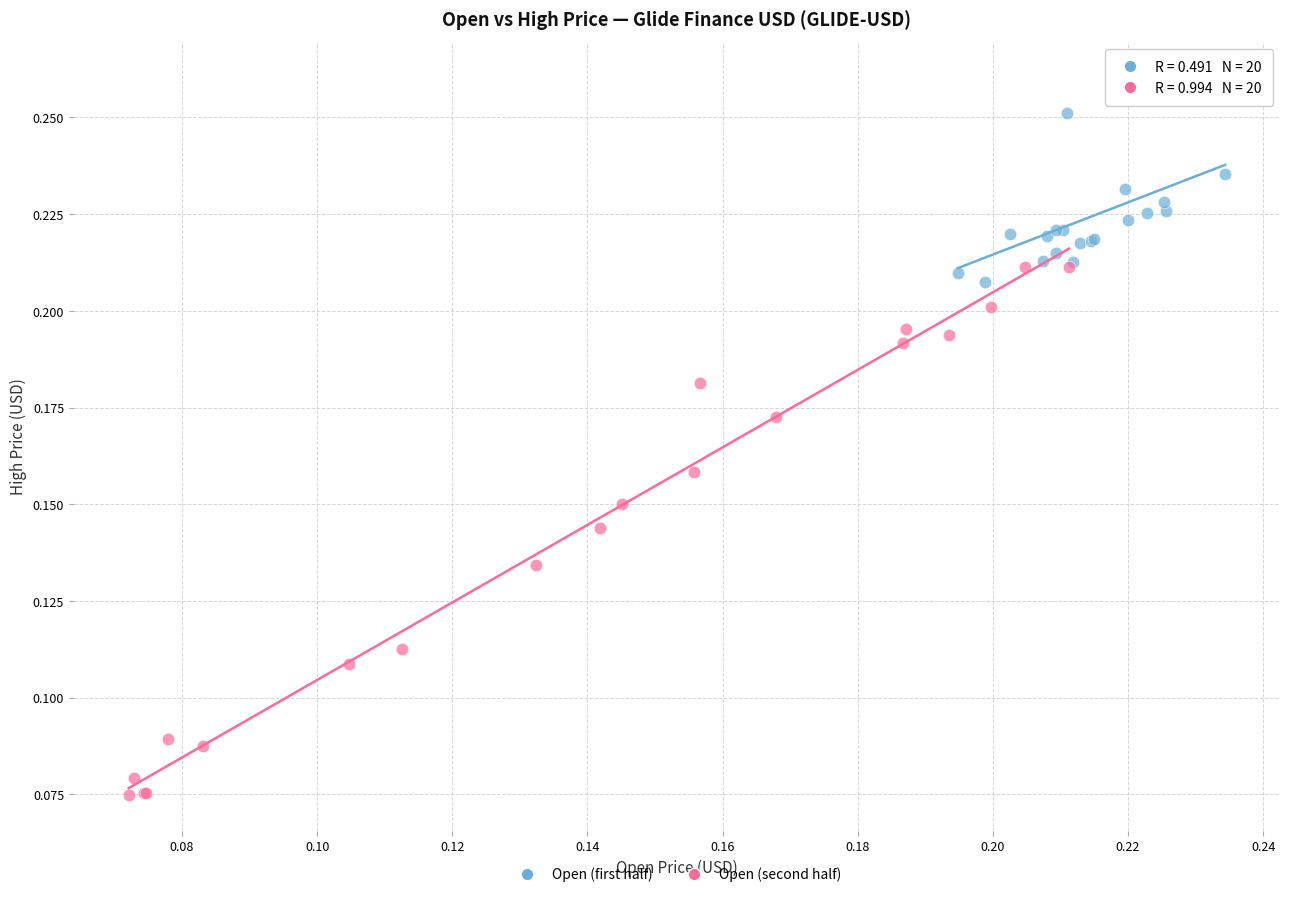

Which series contains the highest Y value?

Open (first half)